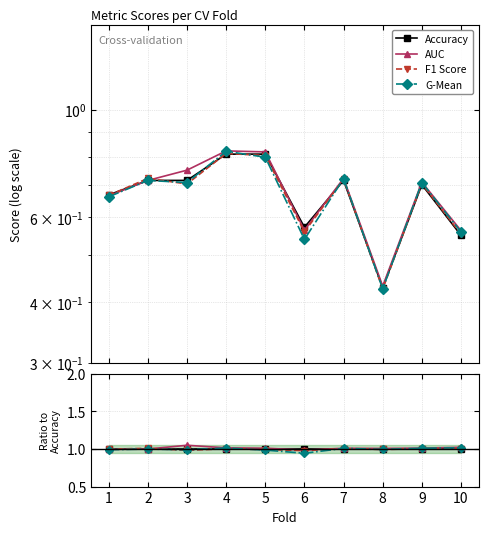

List the series in order of their peak value, highest first.

AUC, G-Mean, F1 Score, Accuracy